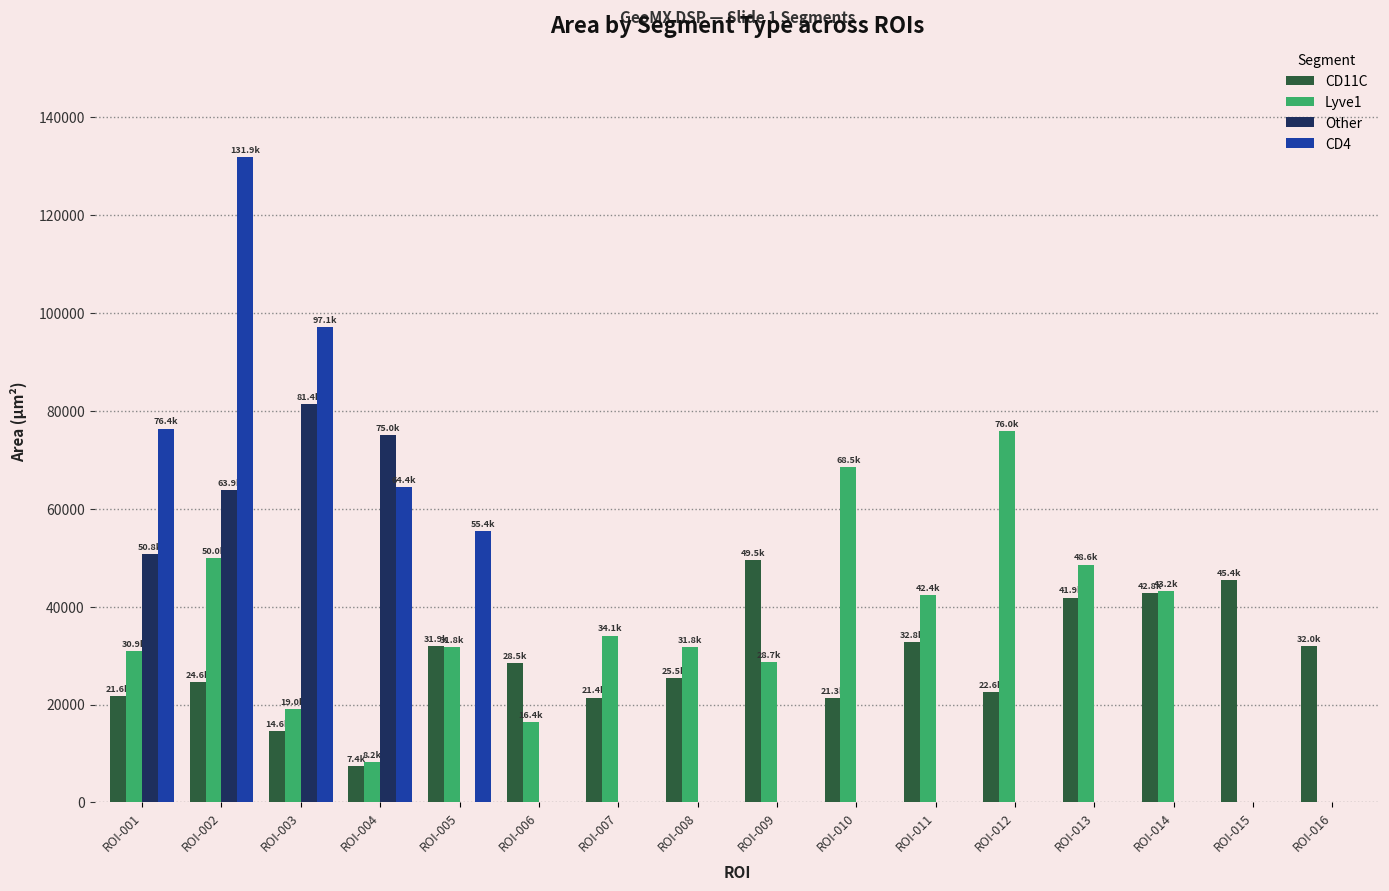

What is the maximum value shown in the chart?

131891.5